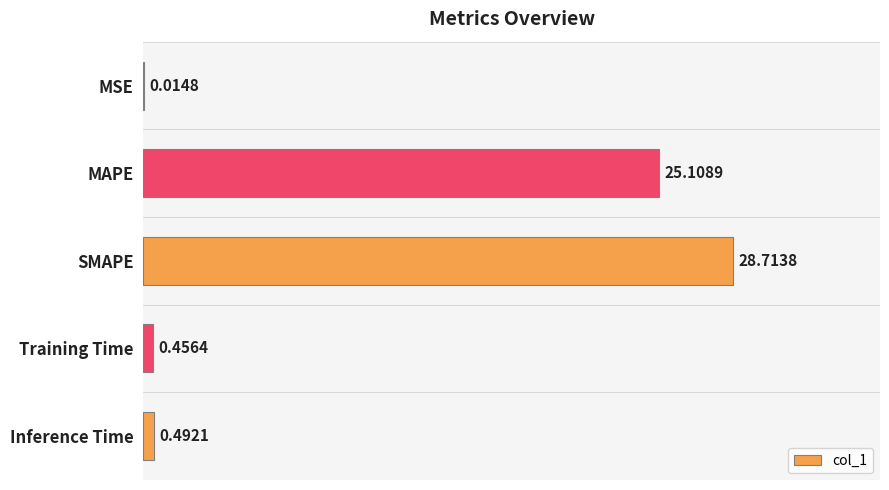

What is the sum of the values at Training Time and MAPE?

25.6